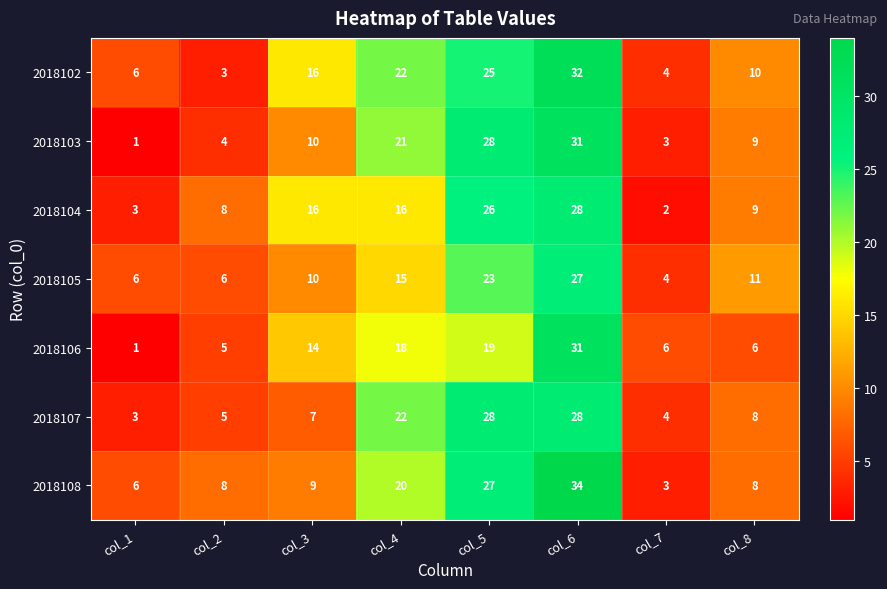

What value does the 2018107 series have at col_6?

28